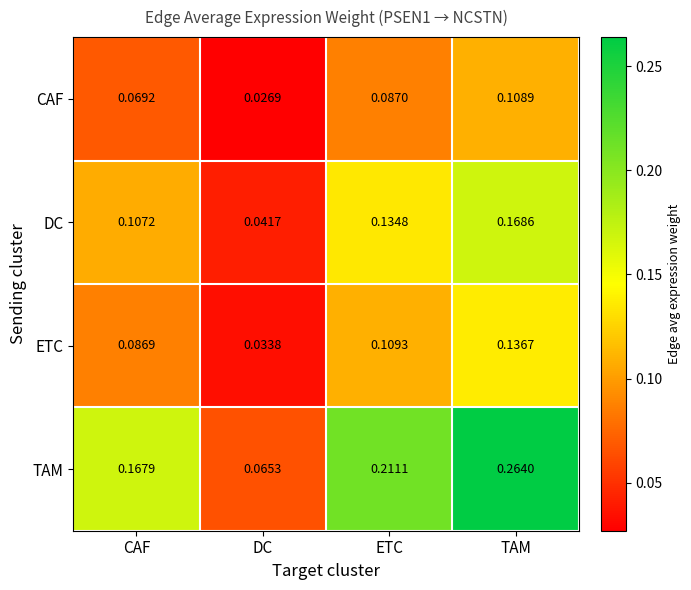

List the series in order of their overall mean, highest first.

TAM, DC, ETC, CAF